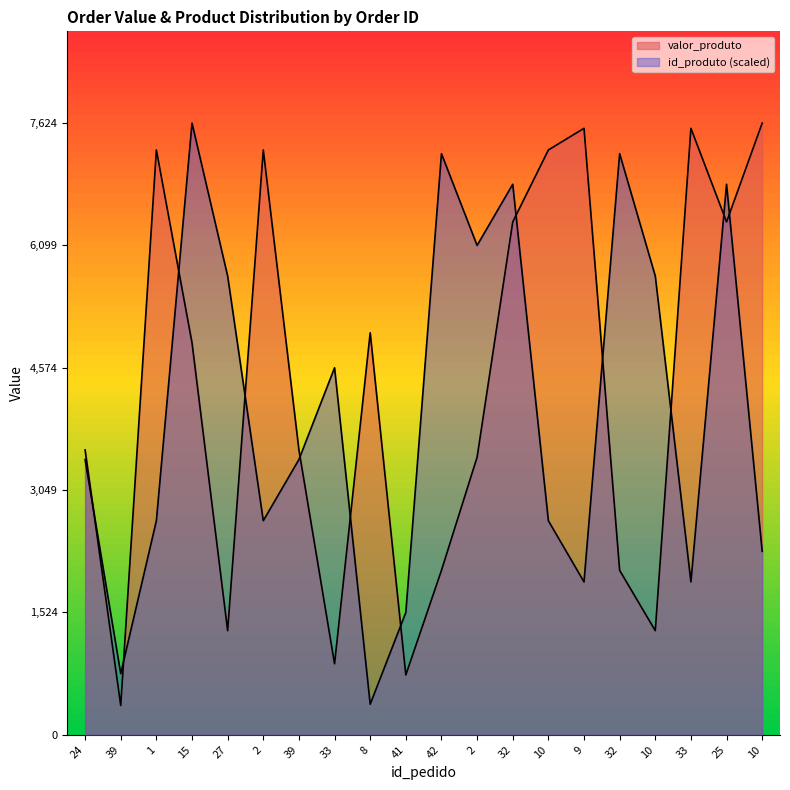

Which series has the widest spread of values?

valor_produto